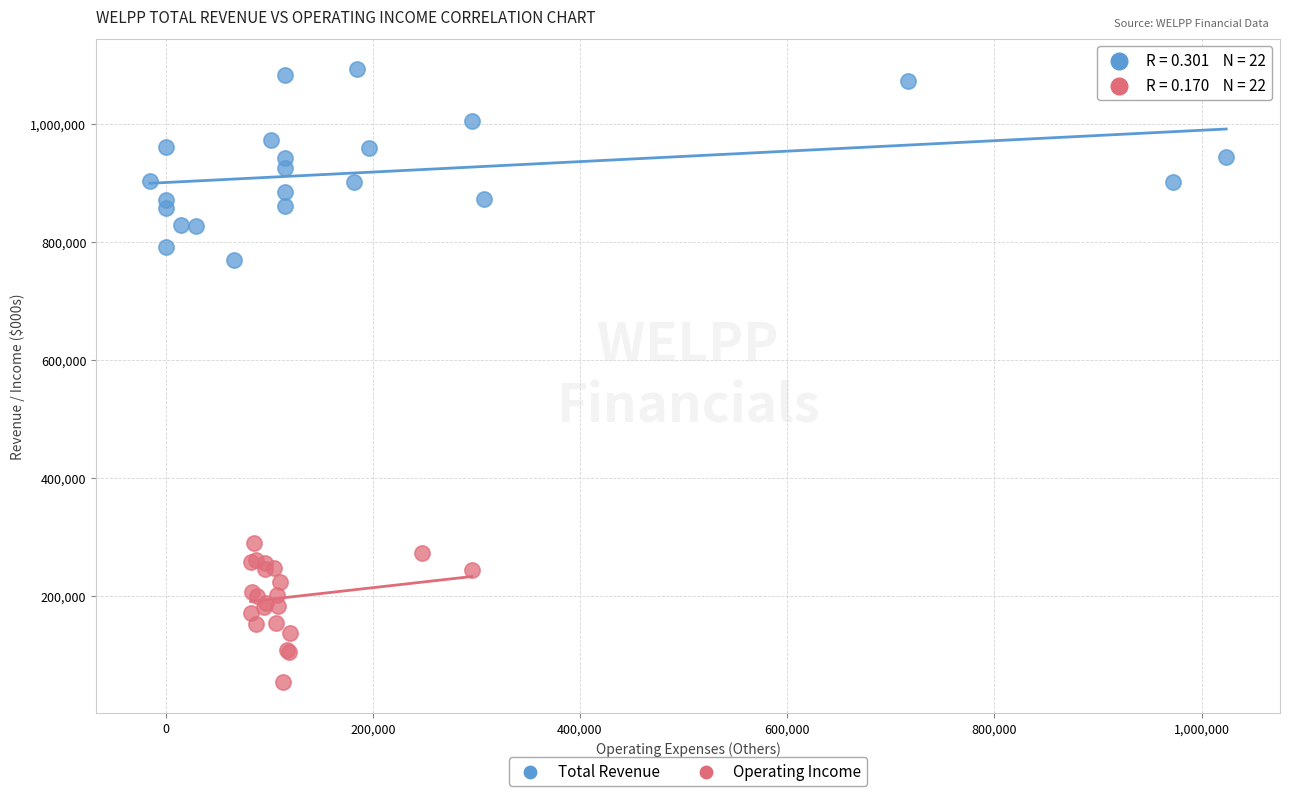

Which series has the largest Y range (max minus min)?

Total Revenue